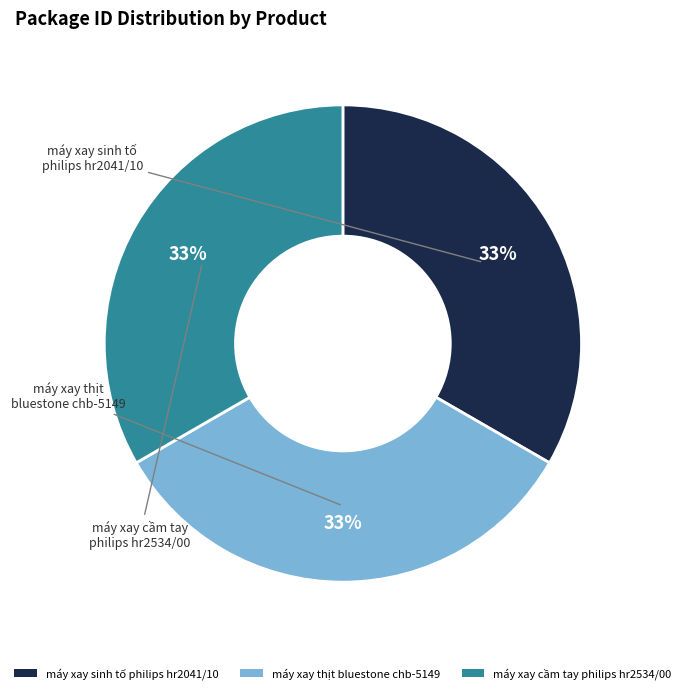

True or false: máy xay cầm tay philips hr2534/00 accounts for 28% of the total.

False